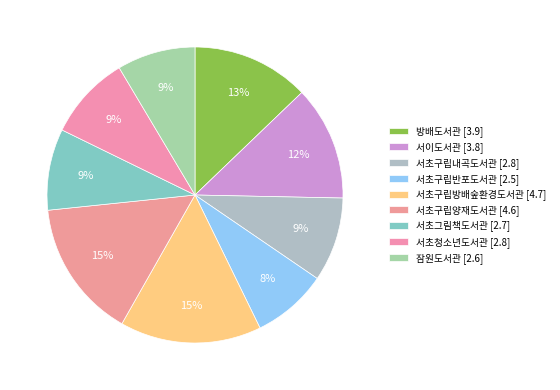

What percentage is the 방배도서관 slice, to the nearest percent?

13%